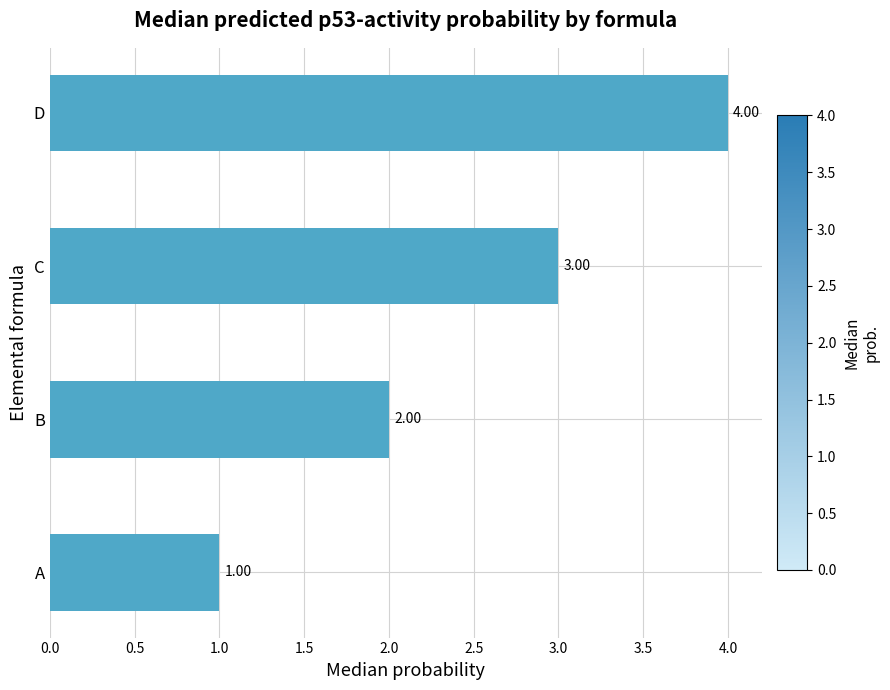

List the labels in order of value, largest first.

D, C, B, A